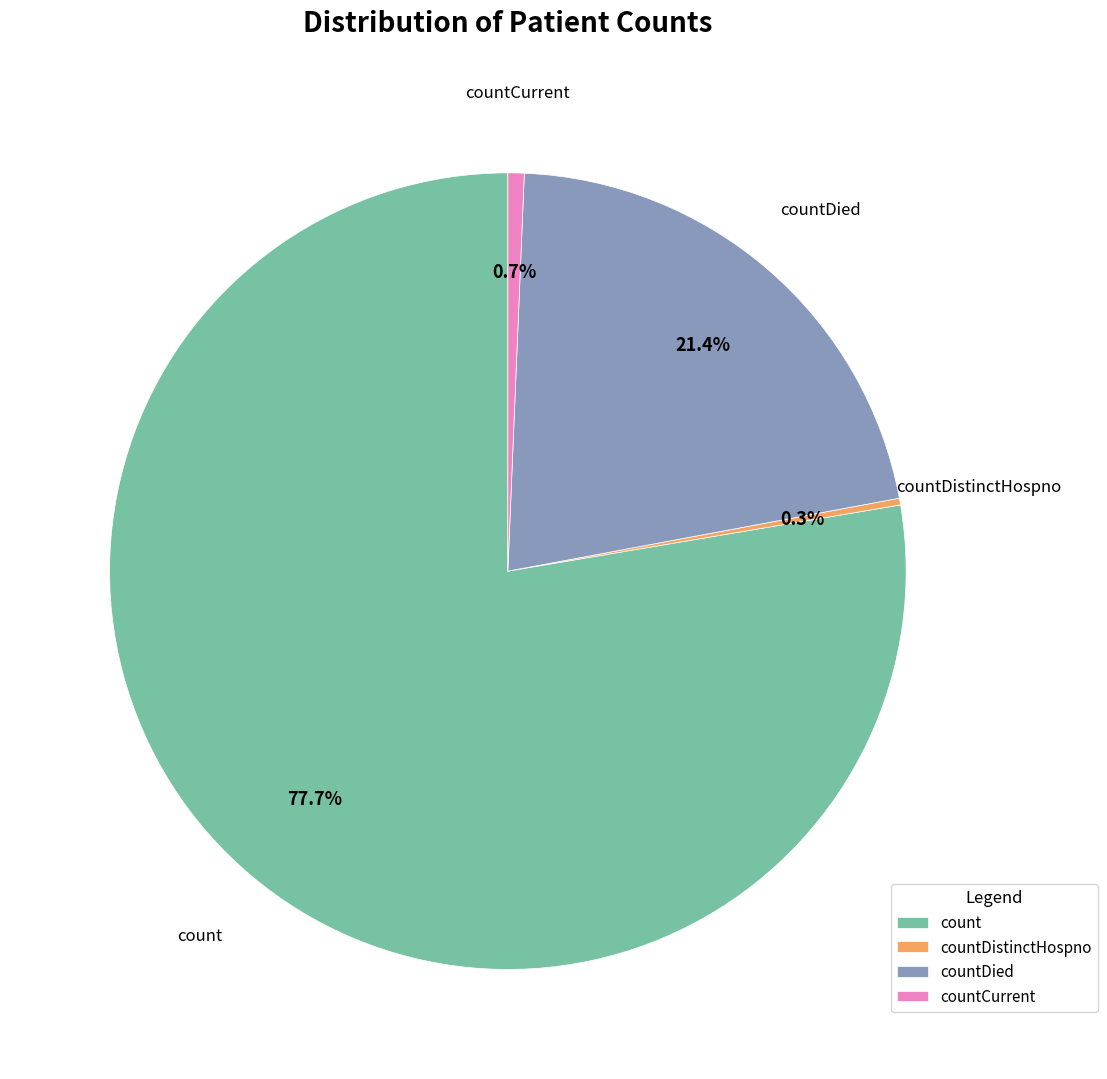

What is the ratio of the value at countDied to the value at count?

0.3